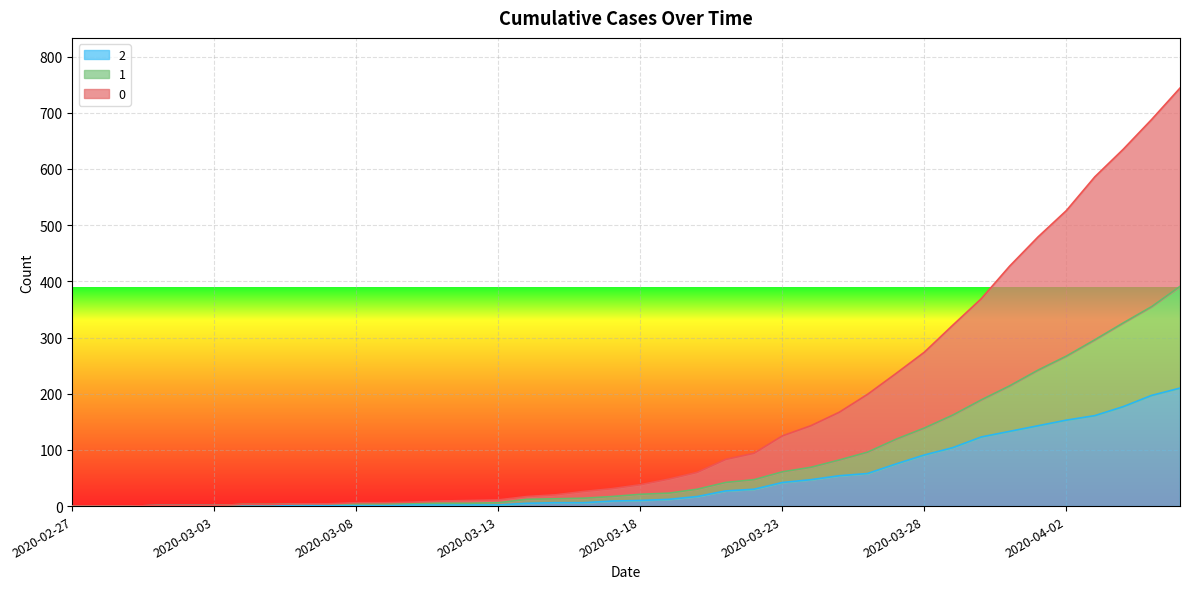

Does the chart display data point markers on the line(s)?

No